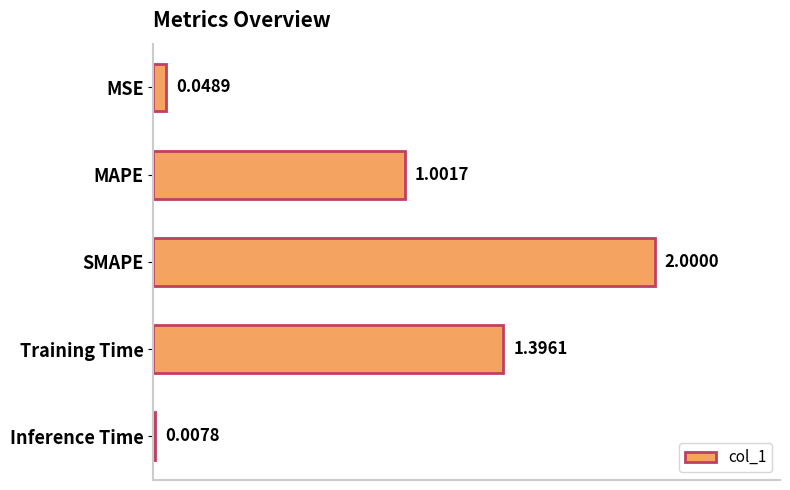

Are the bars grouped side by side (vs. stacked)?

No